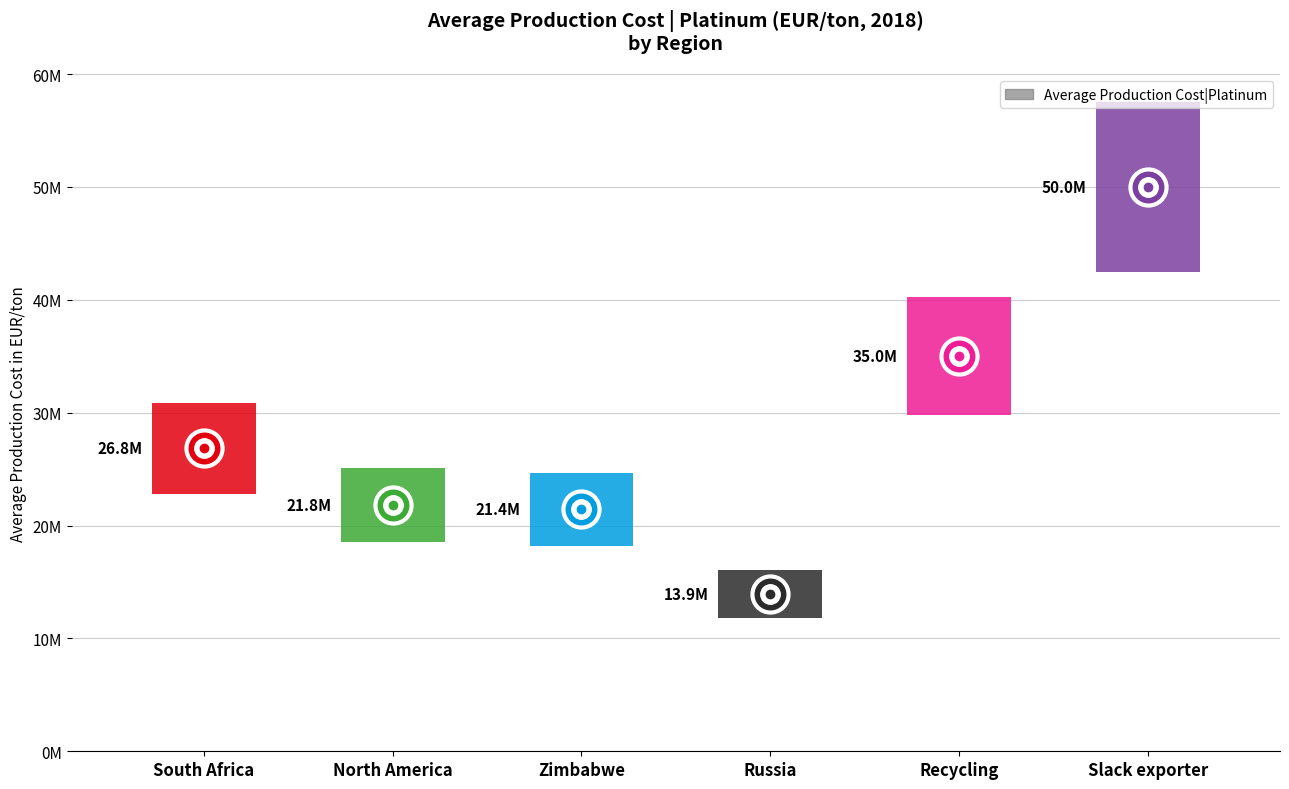

The chart shows a value of 21282657.0 at Russia. True or false?

False